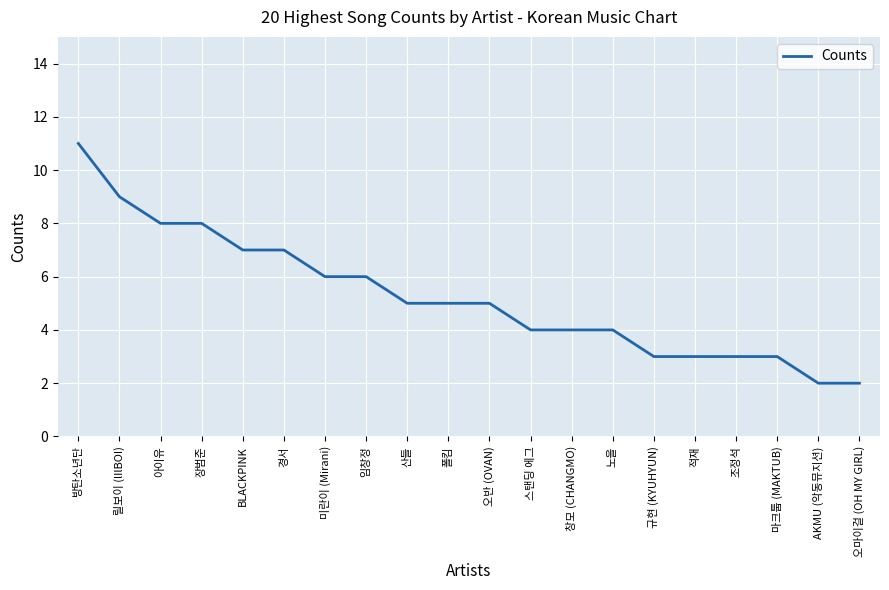

At which label does the data first exceed 5?

방탄소년단